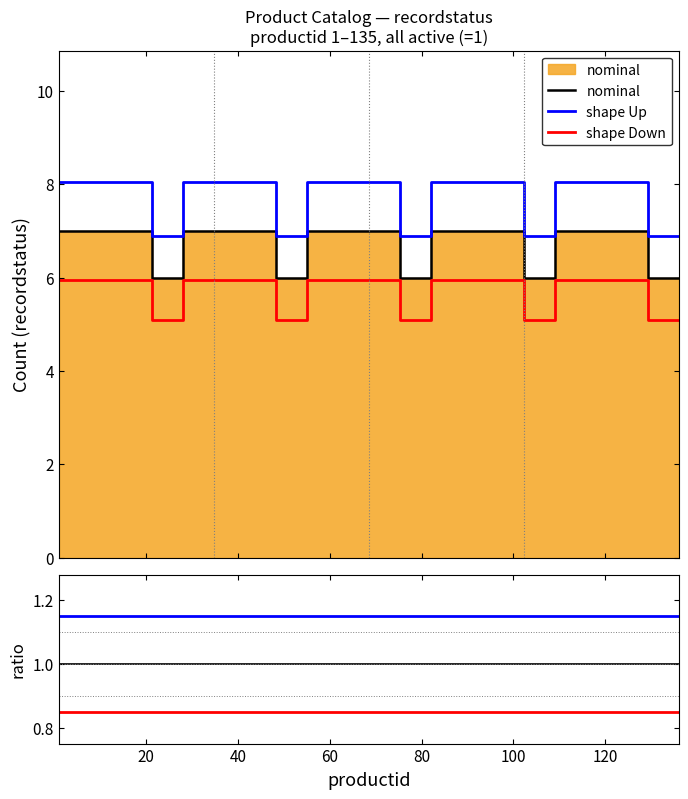

True or false: nominal and shape Up cross at least once.

False